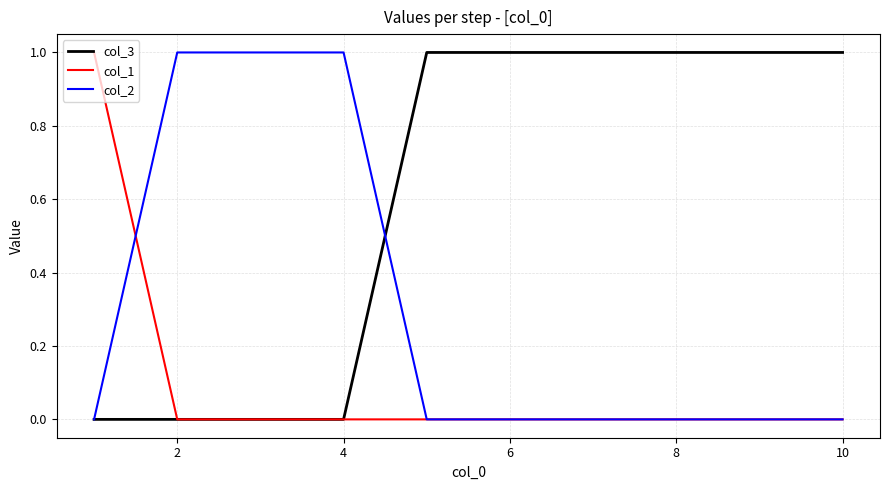

Reading left to right, transcribe all the data shown in this chart.

col_3: 0	0	0	0	1	1	1	1	1	1
col_1: 1	0	0	0	0	0	0	0	0	0
col_2: 0	1	1	1	0	0	0	0	0	0